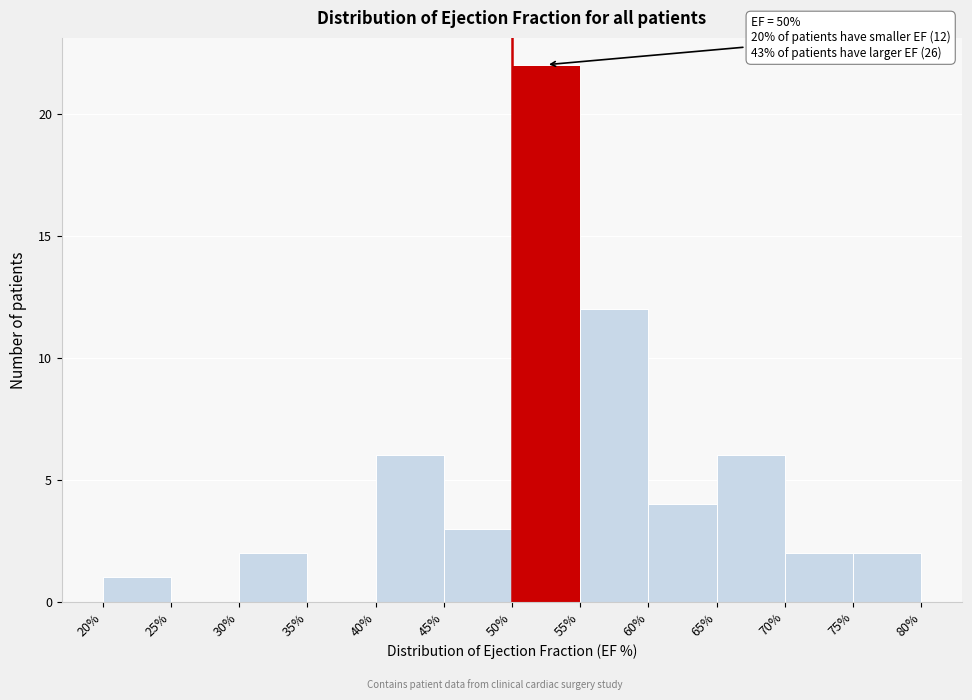

Over which range of the x-axis is the bar tallest?

50% to 55%